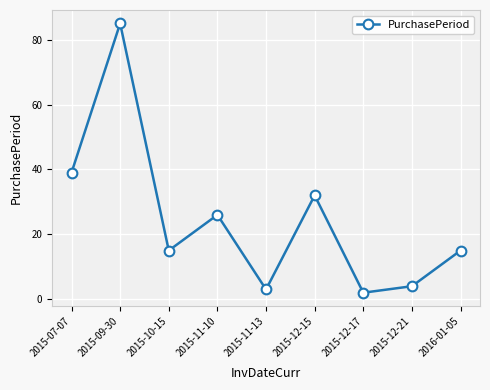

Between 2015-12-17 and 2015-10-15, which is larger?

2015-10-15